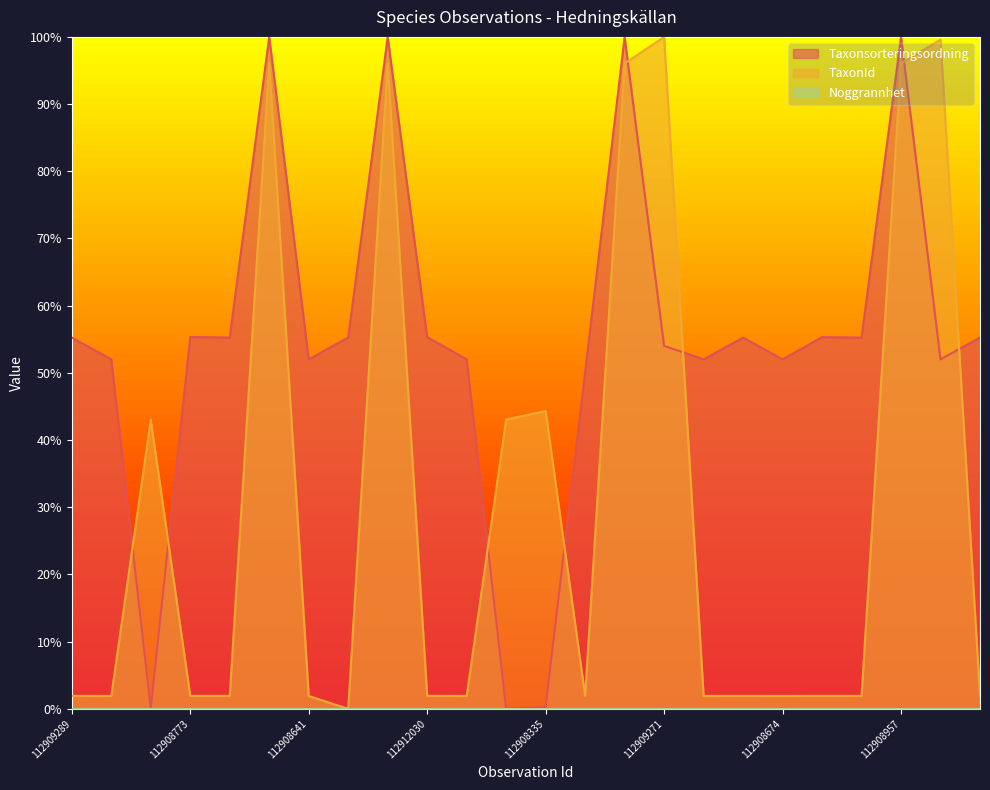

True or false: TaxonId has more than 0 points higher than both neighbors.

True